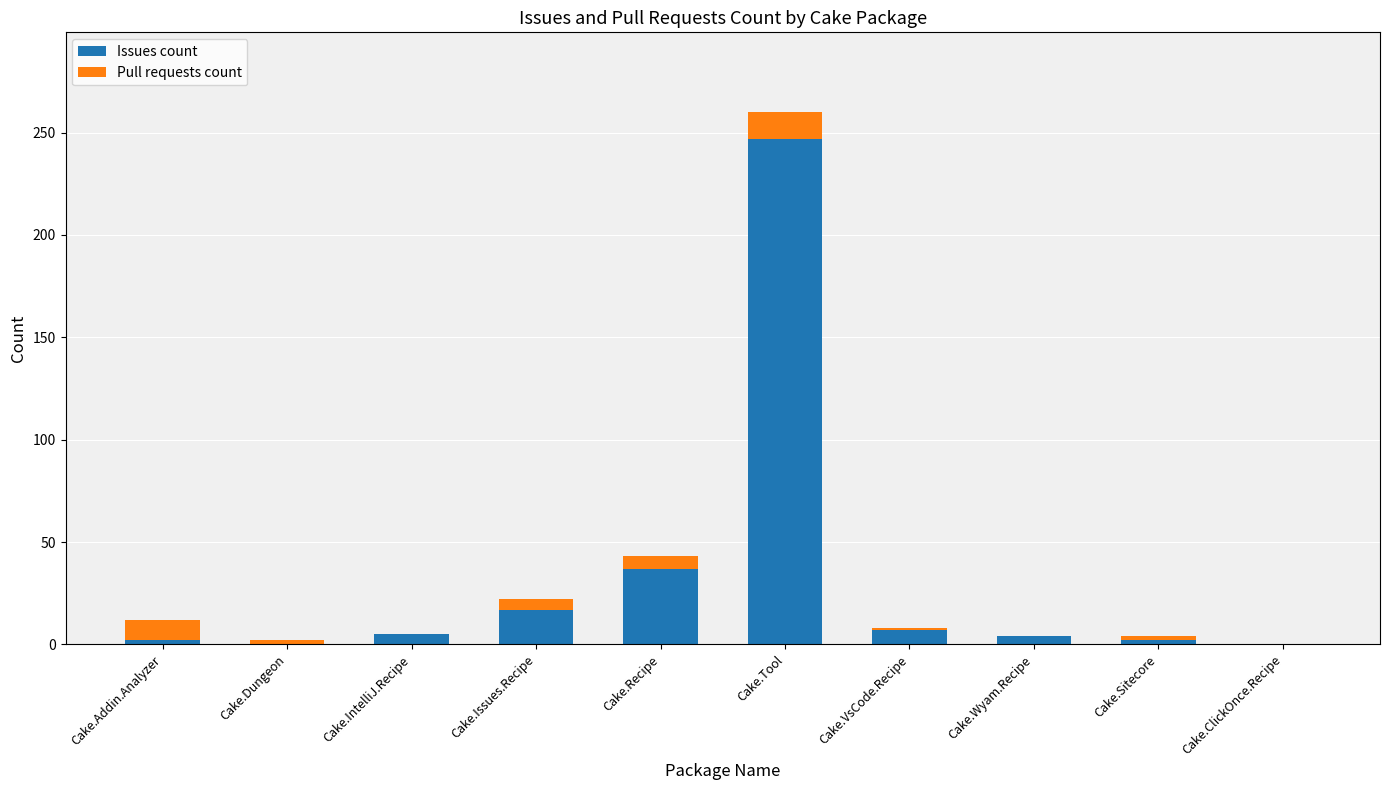

At which category is the sum across all series the highest?

Cake.Tool